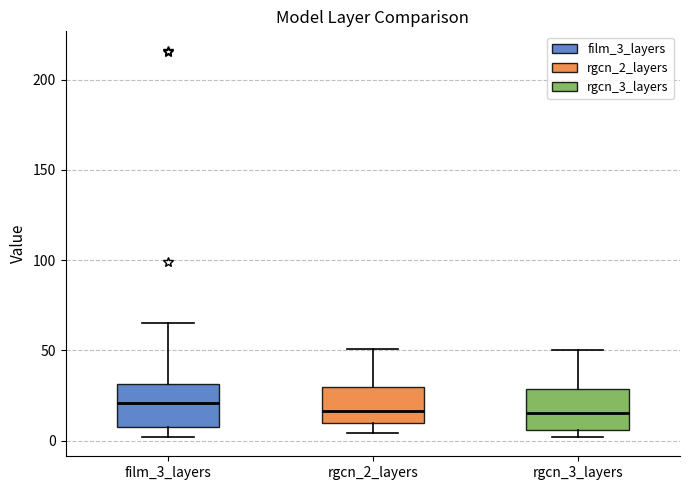

Where does the lower whisker of the box for film_3_layers end on the y-axis? The values are not printed on the chart, so give them approximately, as read against the axis.

0